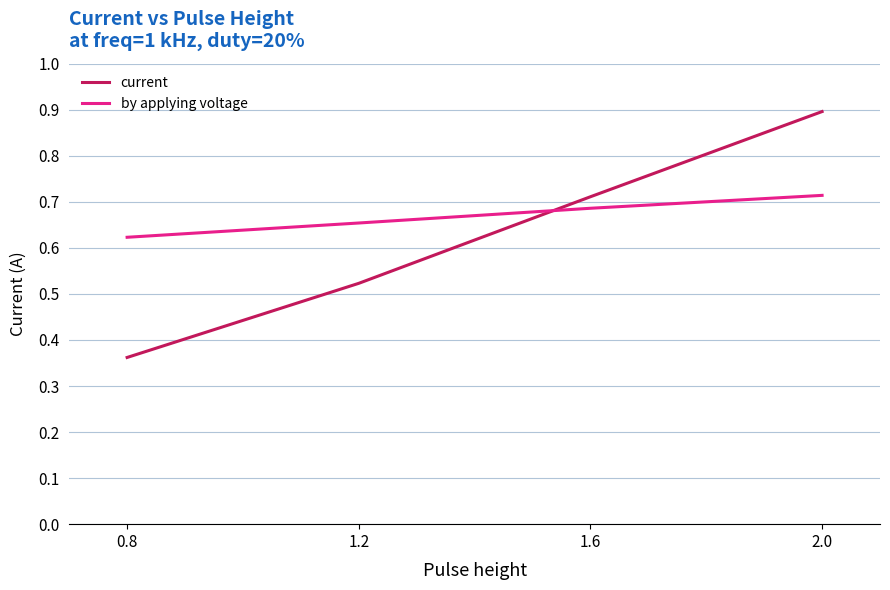

Rank the series by their average value, from lowest to highest.

current, by applying voltage